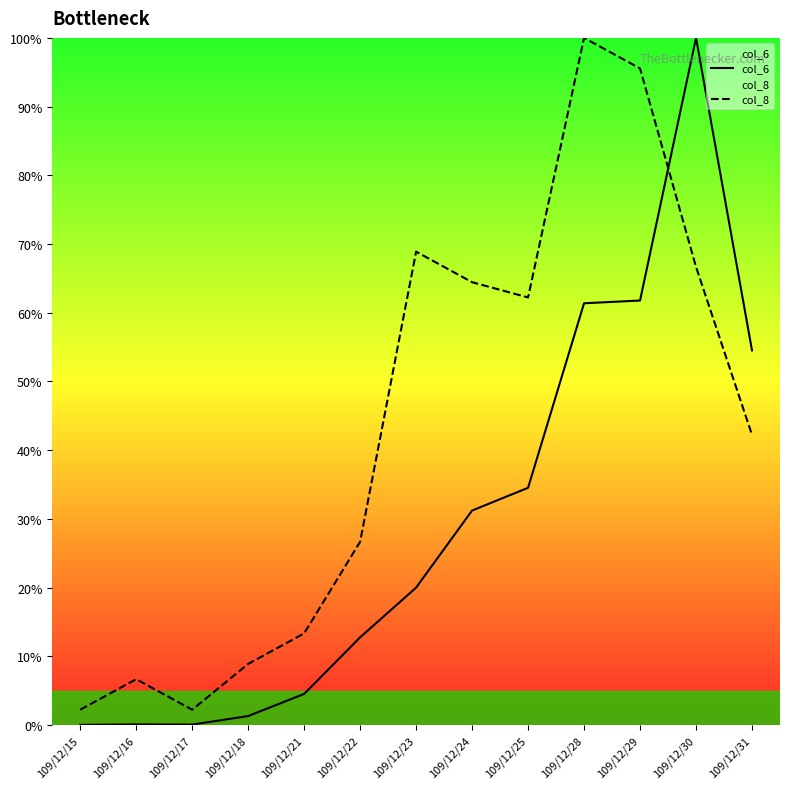

True or false: col_8 and col_6 cross at least once.

True